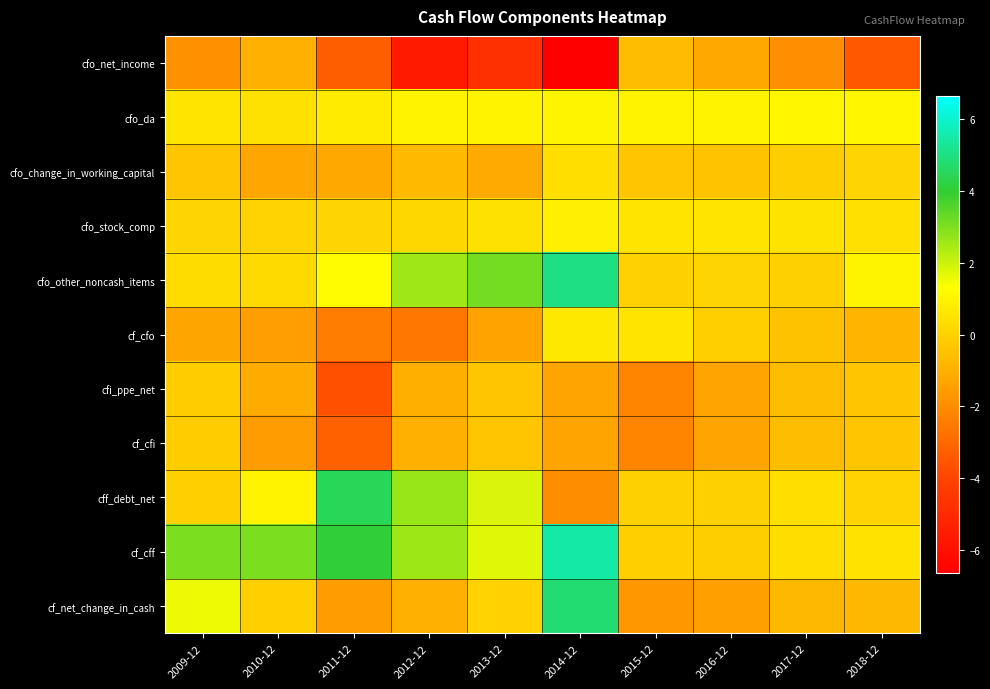

Between 2012-12 and 2013-12, which series saw the biggest shift?

cf_cfo